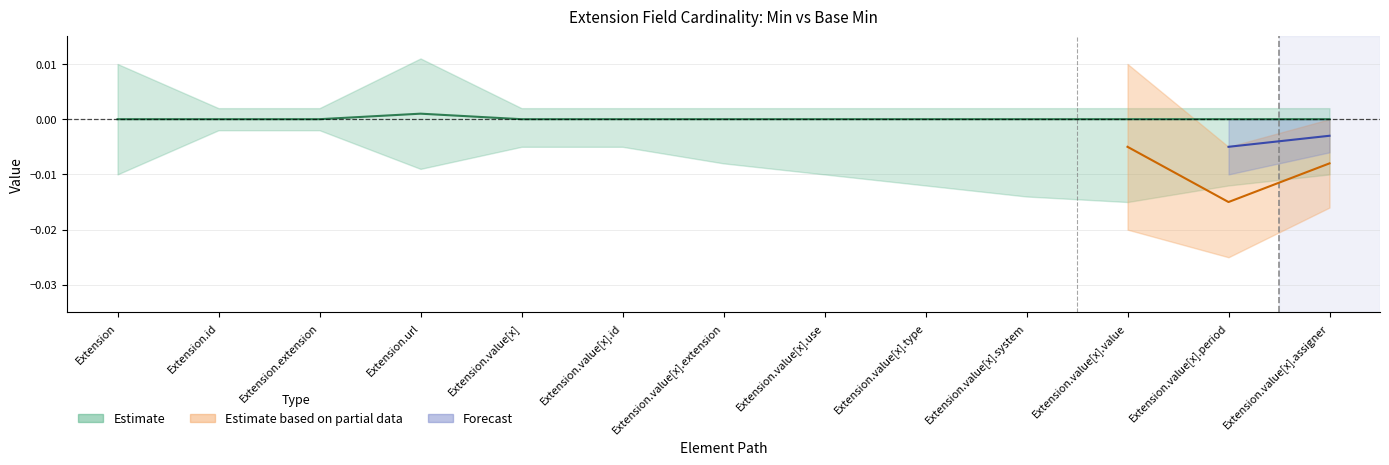

What is the label of the 11th point from the right?

Extension.extension